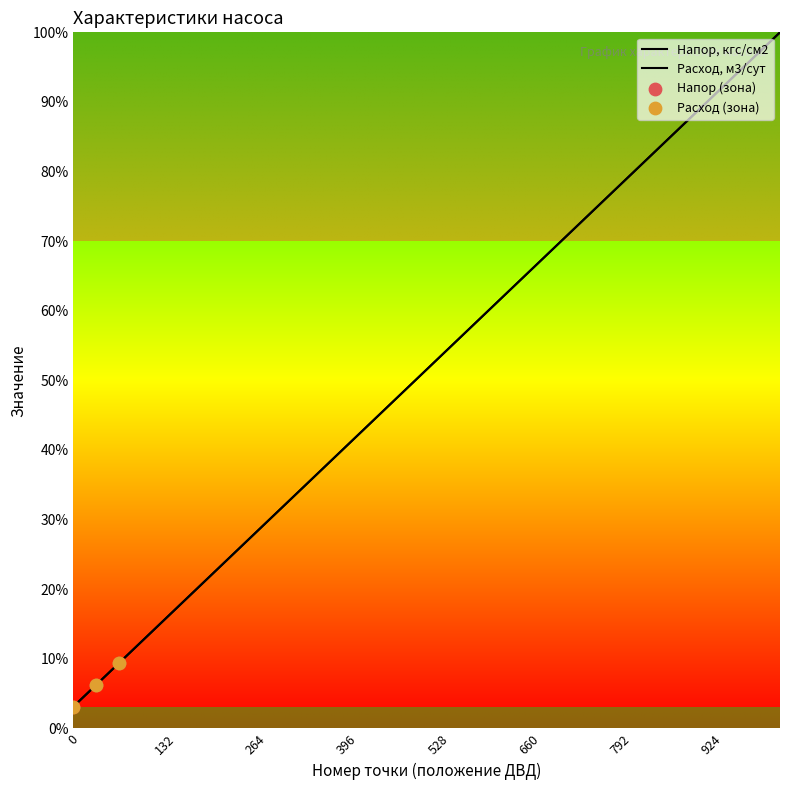

Is this an area chart (filled region under the line)?

No